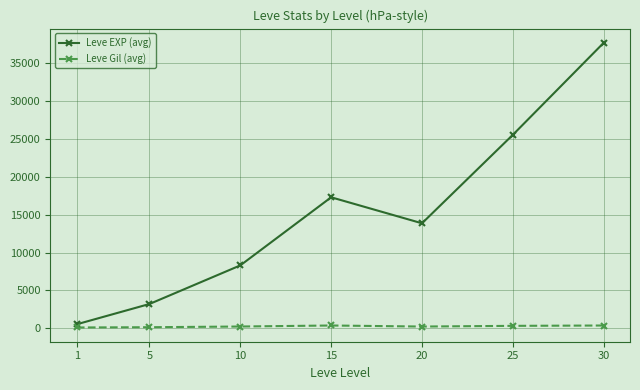

Rank the series at 25 from highest to lowest value.

Leve EXP (avg), Leve Gil (avg)